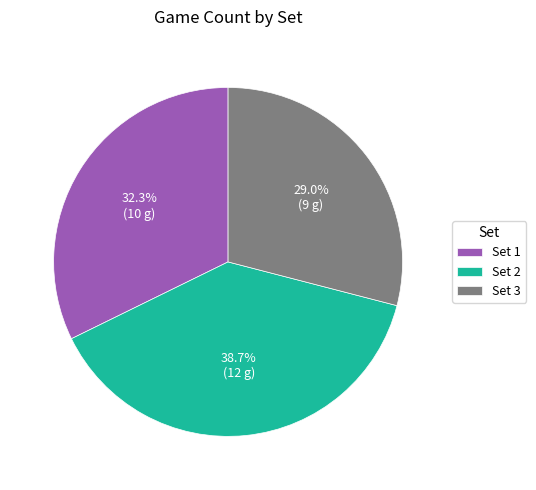

To the nearest percent, what is the average slice percentage?

33%